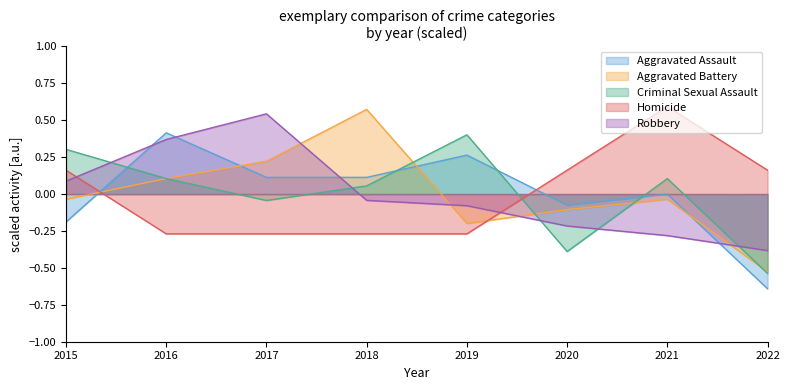

Is the value of Homicide at 2017 greater than the value of Criminal Sexual Assault at 2020?

Yes